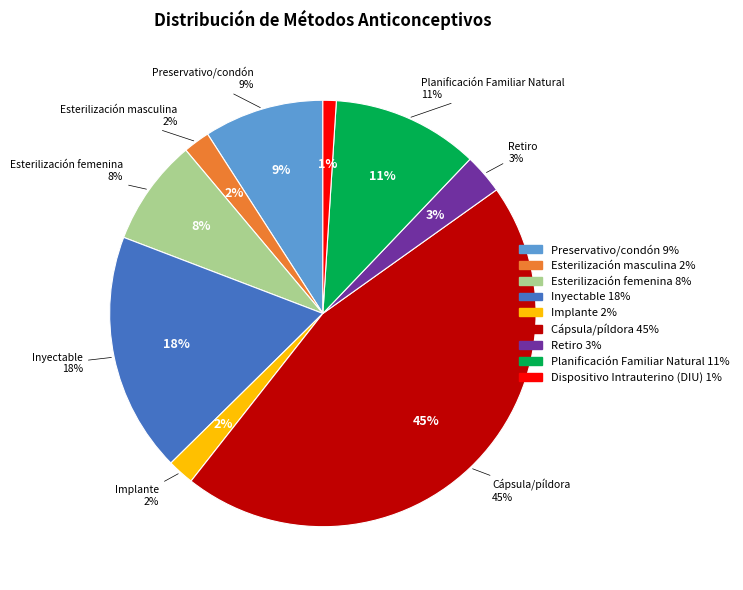

How many slices are in this pie chart?

9